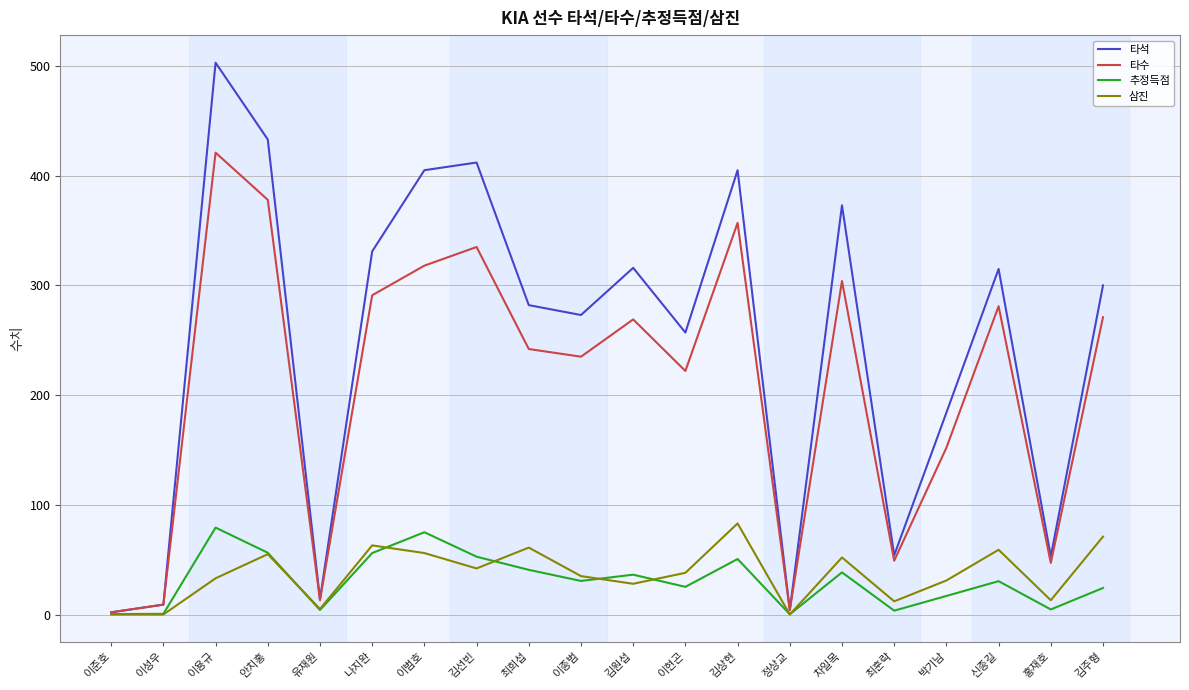

Is the value of 타석 at 정상교 greater than the value of 타수 at 안치홍?

No